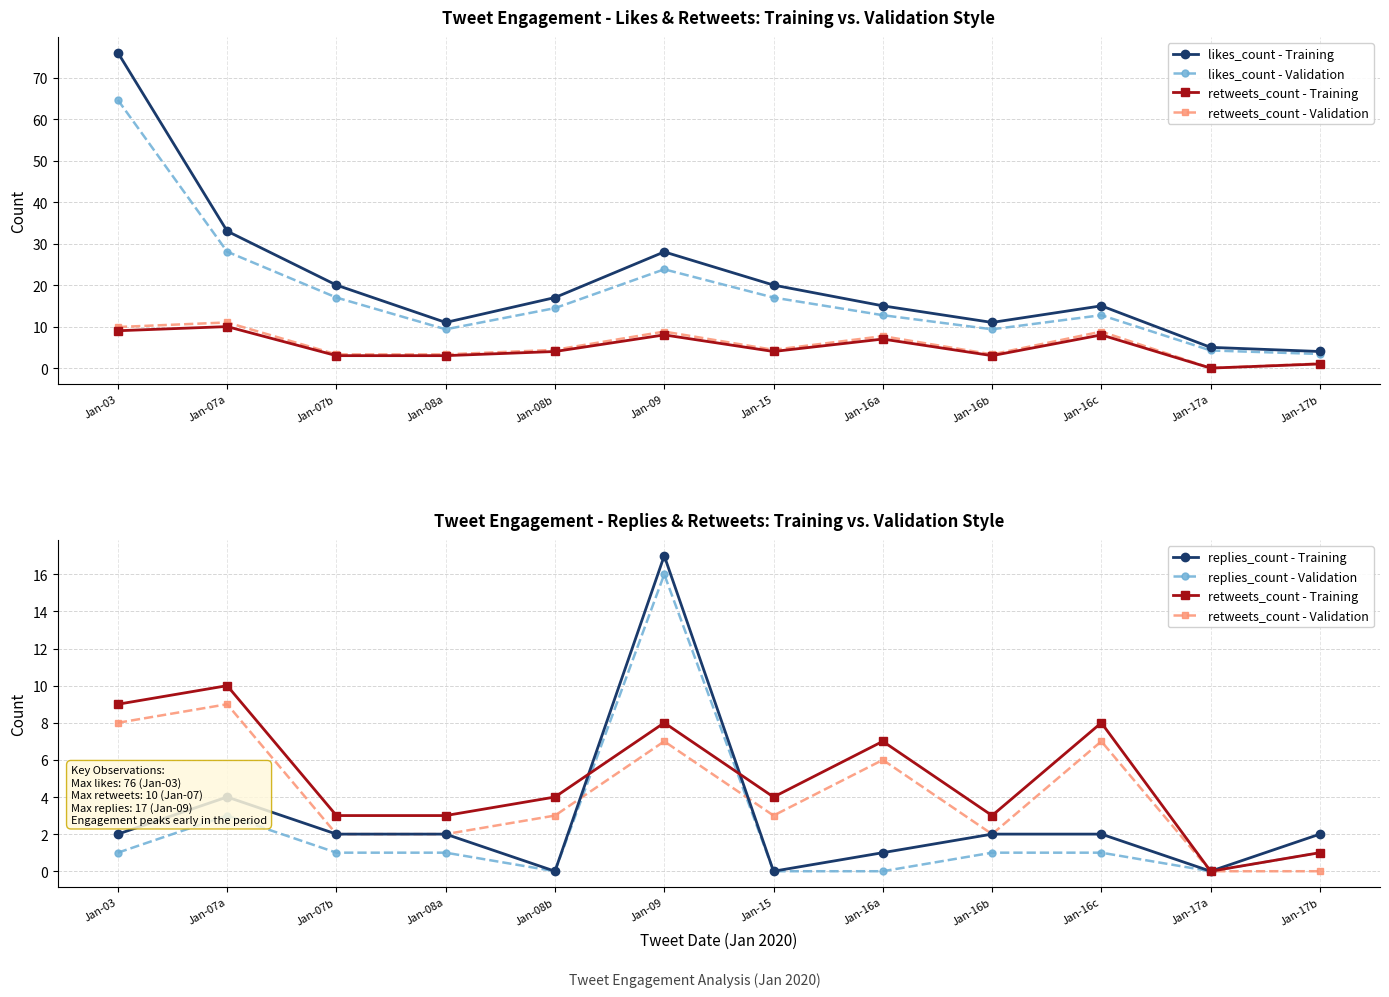

What is the value of the replies_count - Validation point at the 1st from the left?

1.0